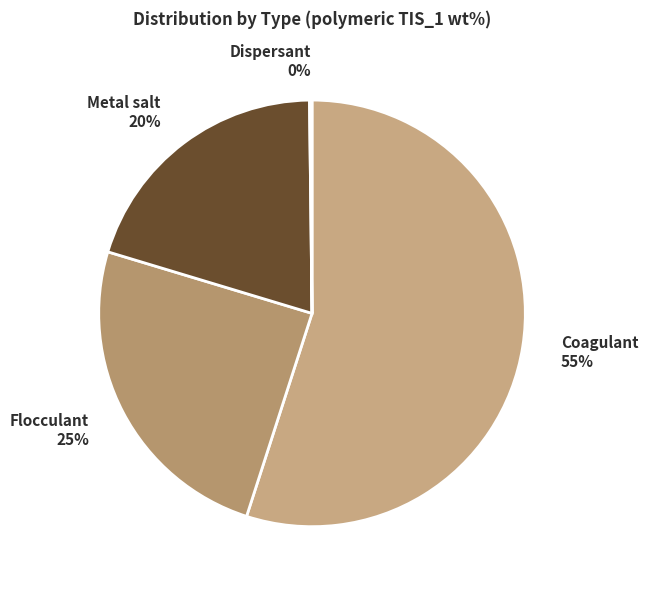

To the nearest percent, what is the average slice percentage?

25%